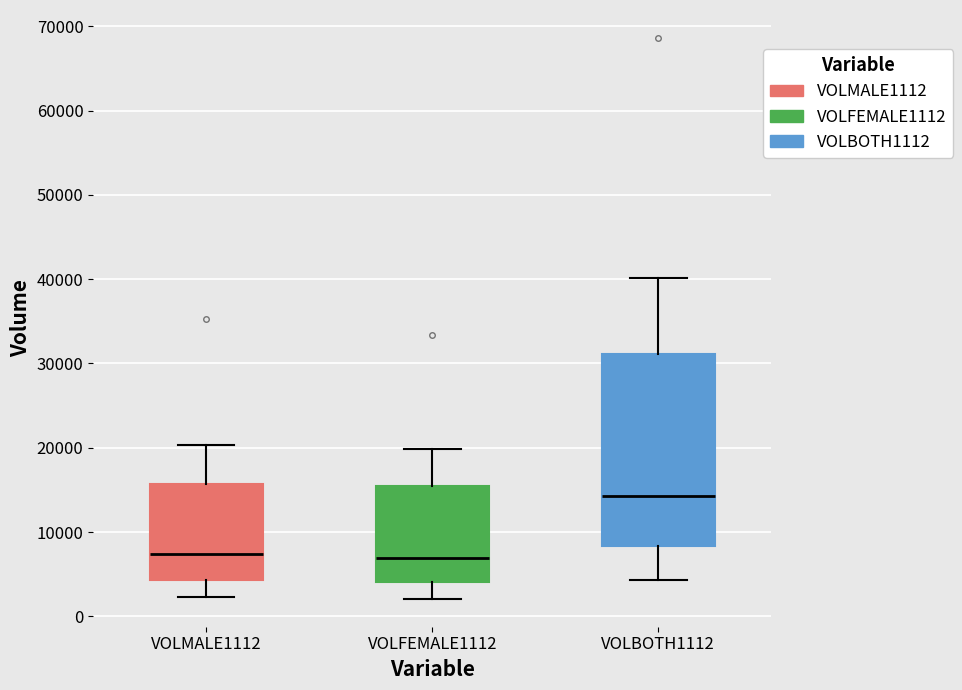

Where is the upper edge of the box for VOLBOTH1112 on the y-axis? The values are not printed on the chart, so give them approximately, as read against the axis.

31000